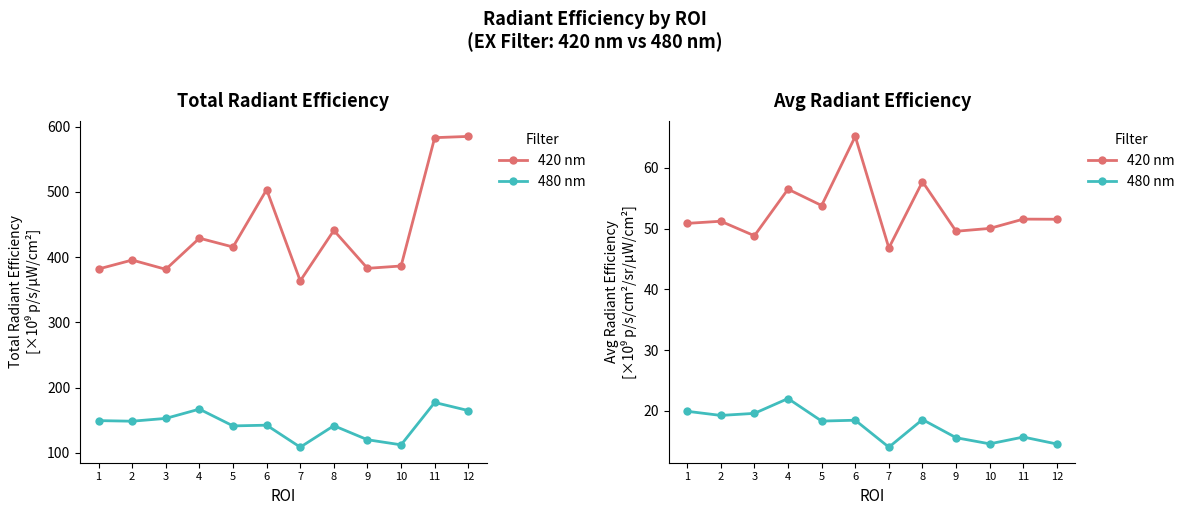

At which label does 420 nm first exceed 51?

2